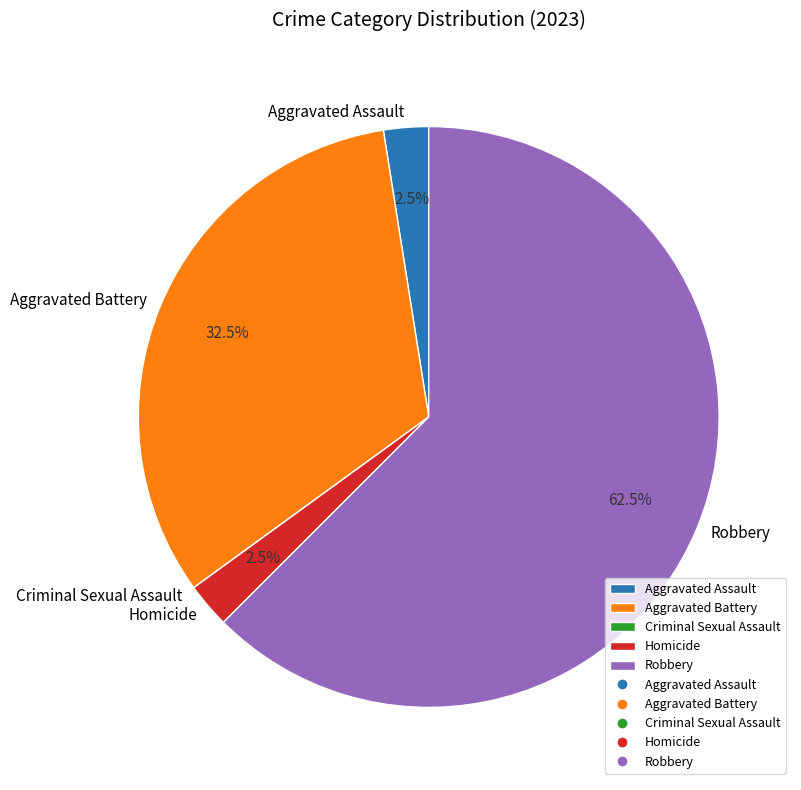

Do Aggravated Assault and Robbery together represent more than half of the pie?

Yes